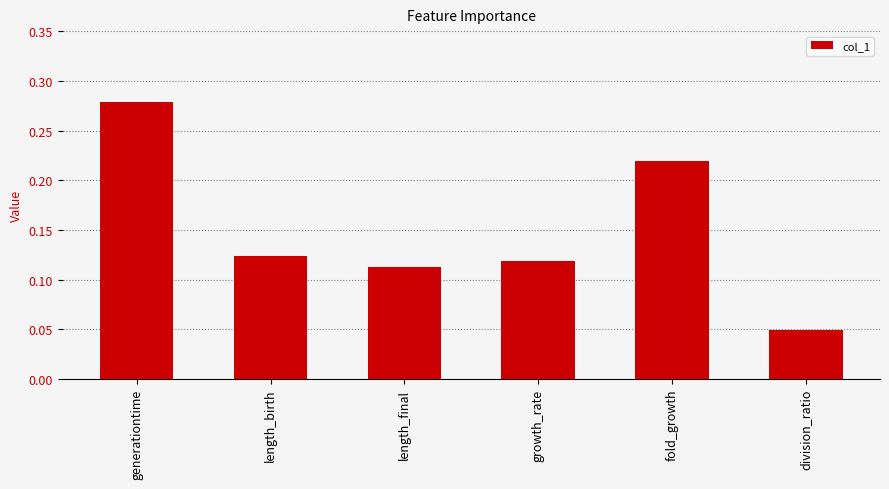

What is the label of the 4th bar from the left?

growth_rate